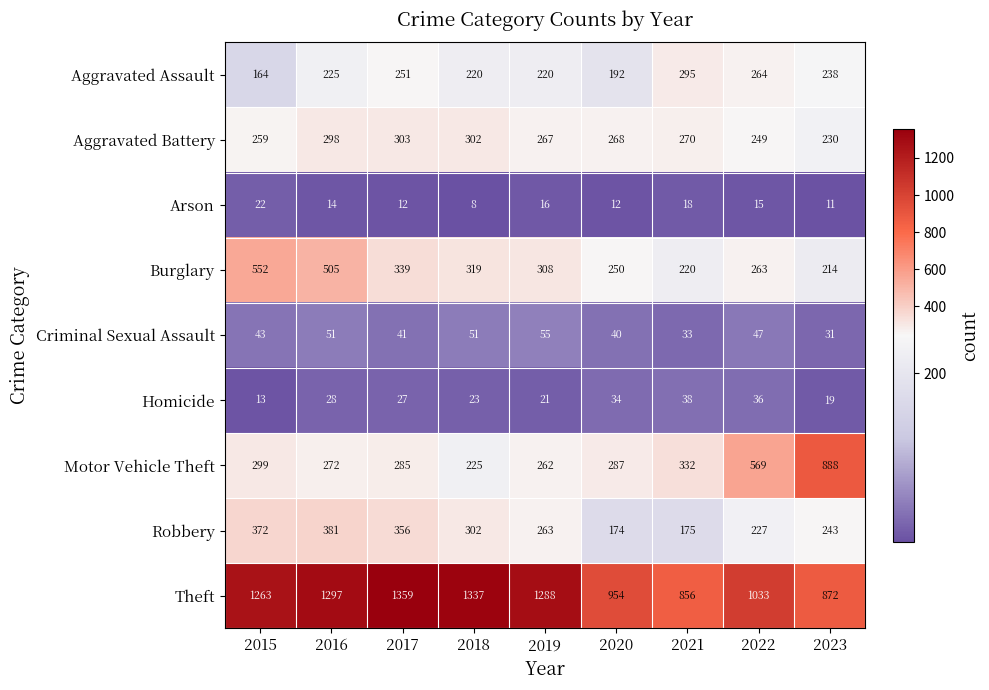

What is the spread (max minus min) of values at 2023?

877